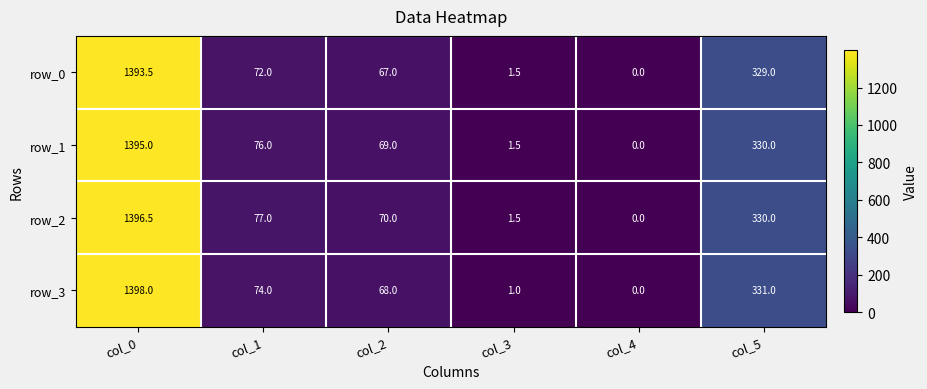

Between col_3 and col_5, which series saw the biggest shift?

row_3